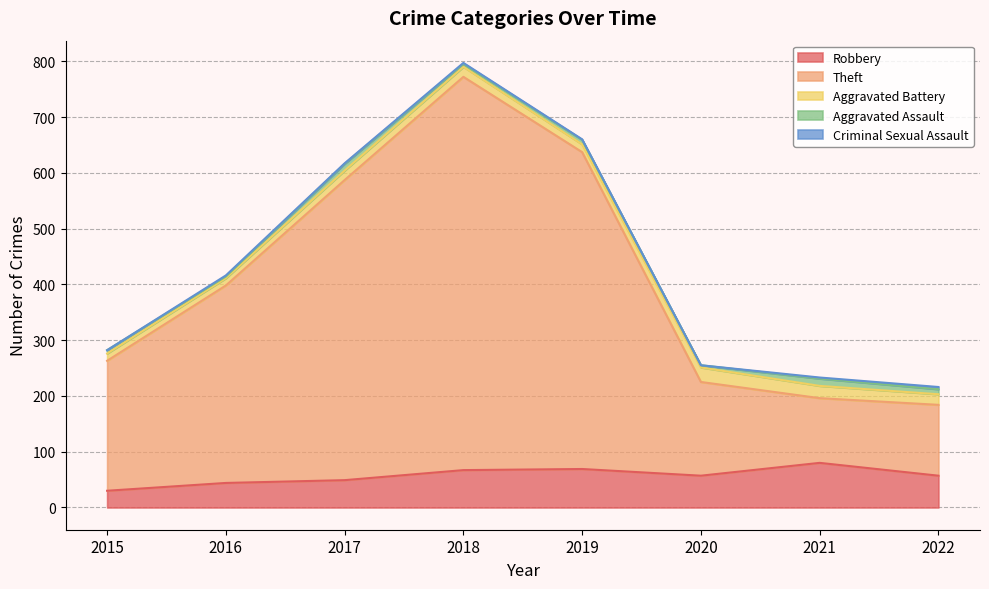

Reading right to left, list all the values displayed in this chart.

Robbery: 2022=57	2021=80	2020=57	2019=69	2018=67	2017=49	2016=44	2015=30
Theft: 2022=127	2021=116	2020=168	2019=568	2018=705	2017=538	2016=354	2015=233
Aggravated Battery: 2022=19	2021=22	2020=26	2019=14	2018=18	2017=17	2016=13	2015=13
Aggravated Assault: 2022=9	2021=13	2020=4	2019=8	2018=5	2017=12	2016=3	2015=6
Criminal Sexual Assault: 2022=4	2021=2	2020=0	2019=1	2018=2	2017=1	2016=2	2015=0